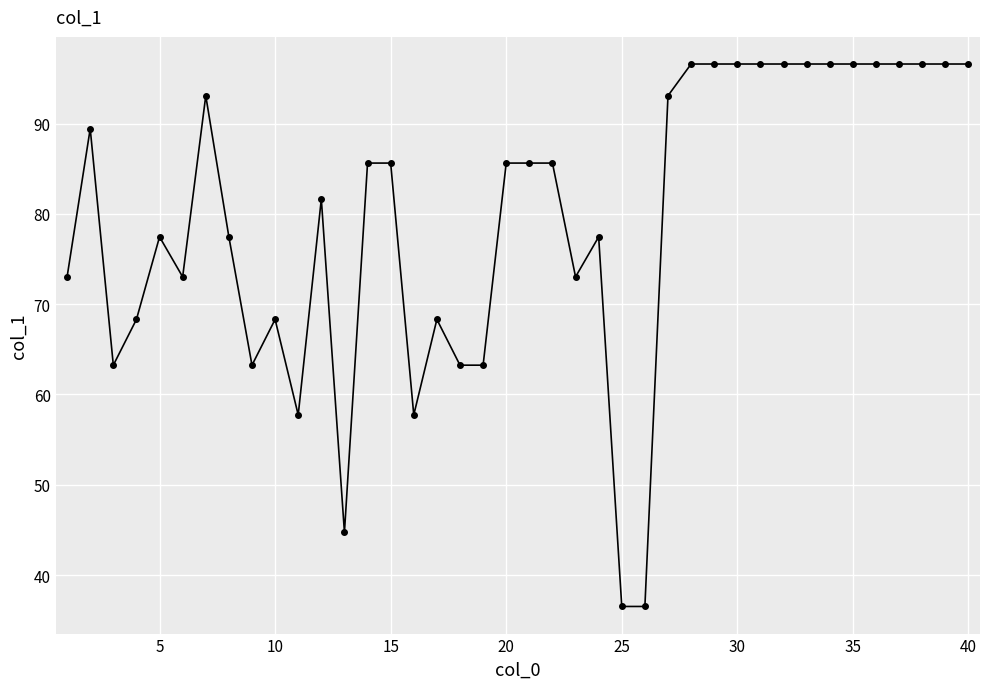

How many lines are shown in the chart?

1